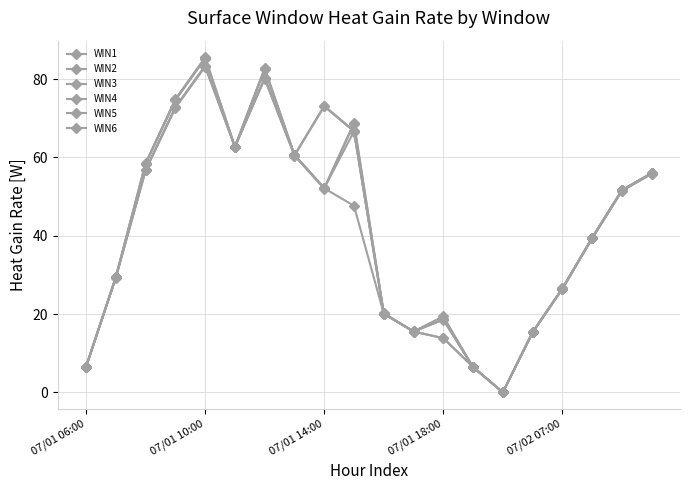

Count the number of categories in the chart.

20